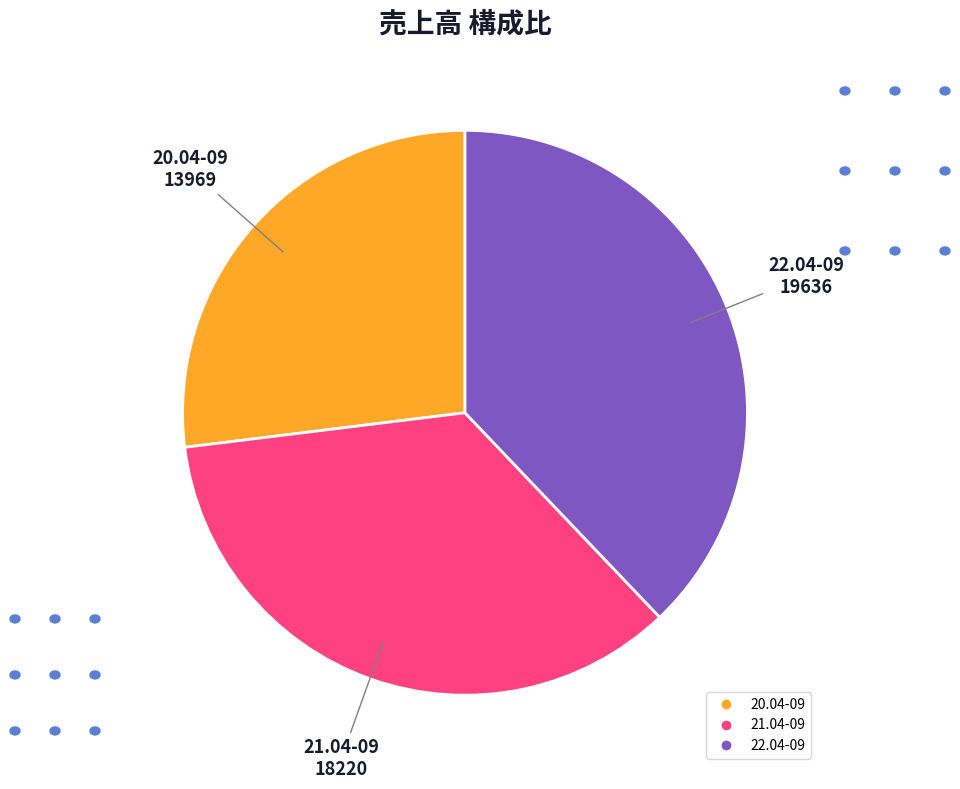

Is there any slice that represents more than half of the pie?

No